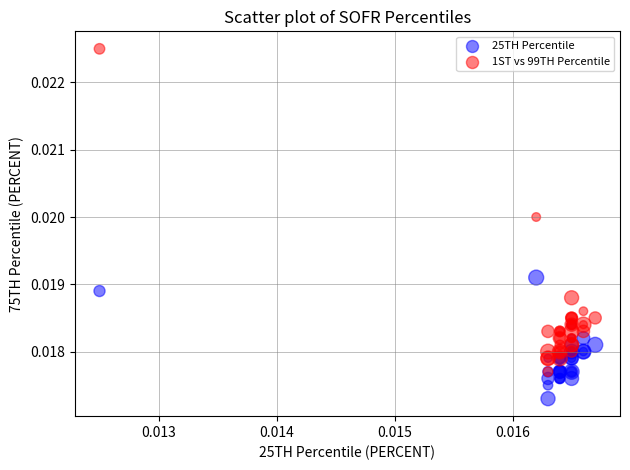

Which series contains the highest Y value?

1ST vs 99TH Percentile